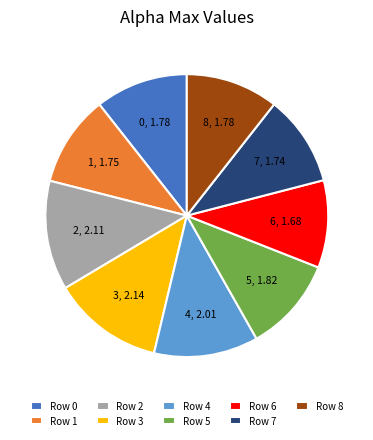

Approximately how many times larger is the value at Row 0 compared to Row 8?

1.0